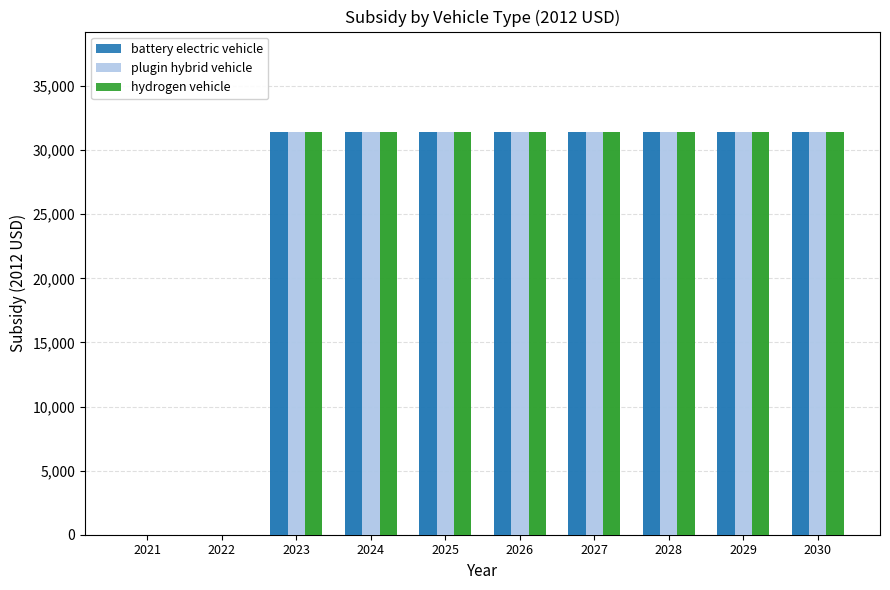

List the labels in order of plugin hybrid vehicle value, smallest first.

2021, 2022, 2023, 2024, 2025, 2026, 2027, 2028, 2029, 2030